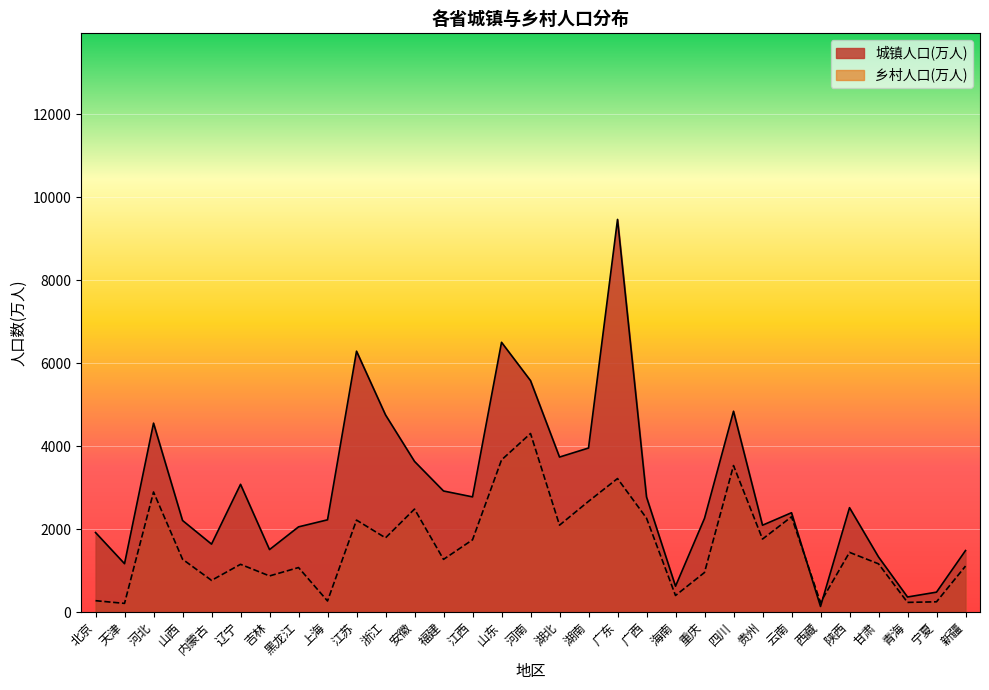

Which series ends up on top after the final intersection of 城镇人口(万人) and 乡村人口(万人)?

城镇人口(万人)